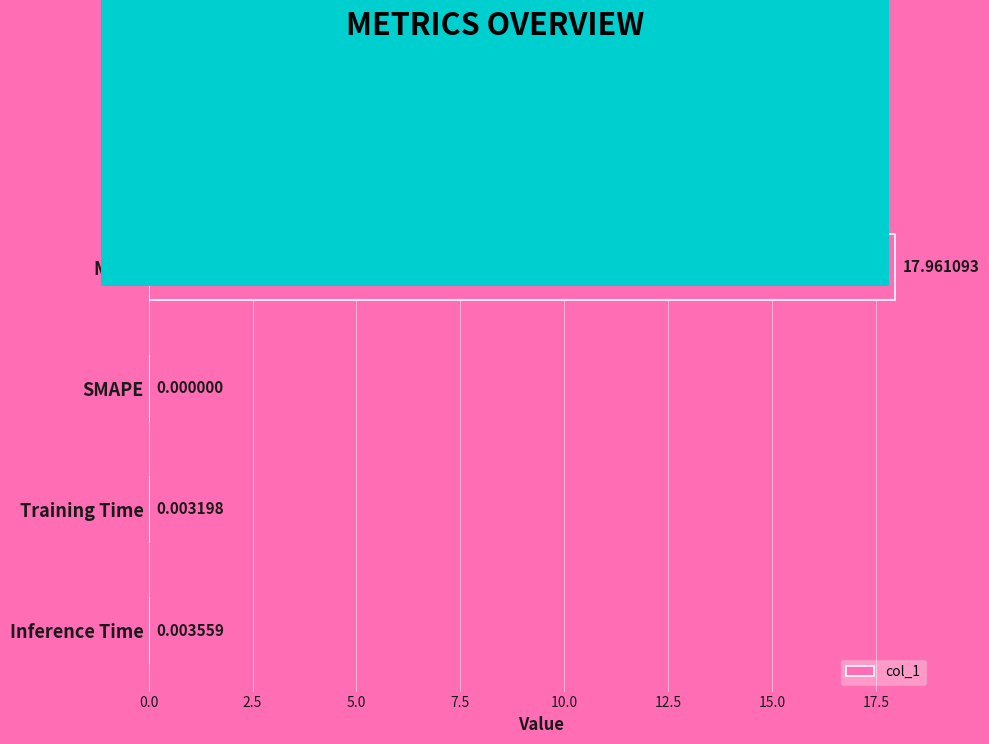

Which has a higher value, Training Time or MSE?

Training Time